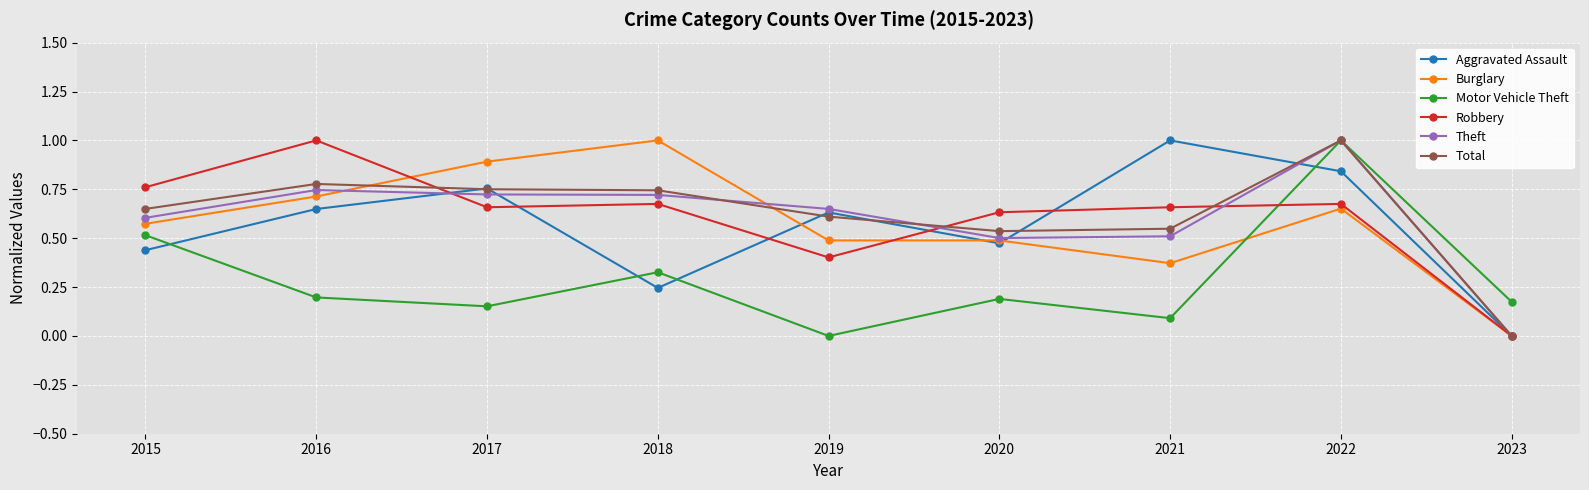

What are all the series names shown in the legend?

Aggravated Assault, Burglary, Motor Vehicle Theft, Robbery, Theft, Total